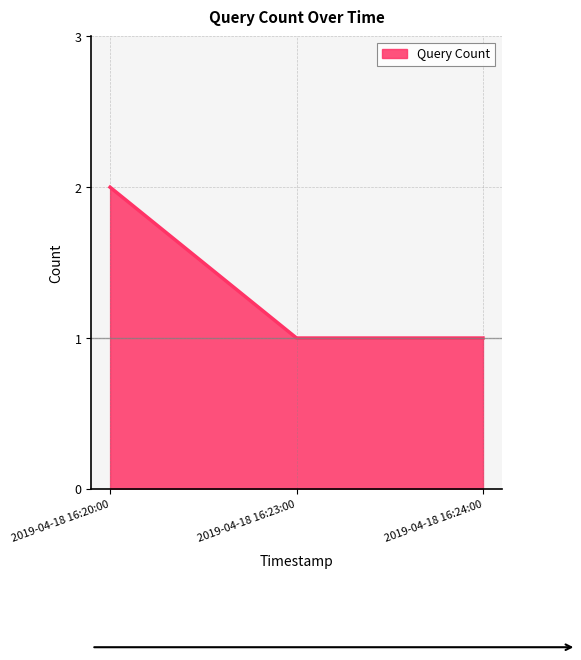

The value at 2019-04-18 16:23:00 is 2. True or false?

False